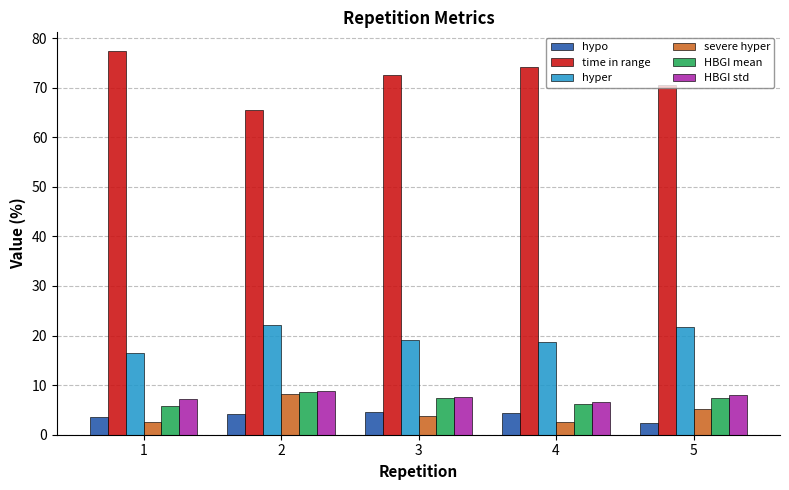

What is the greatest value displayed?

77.3